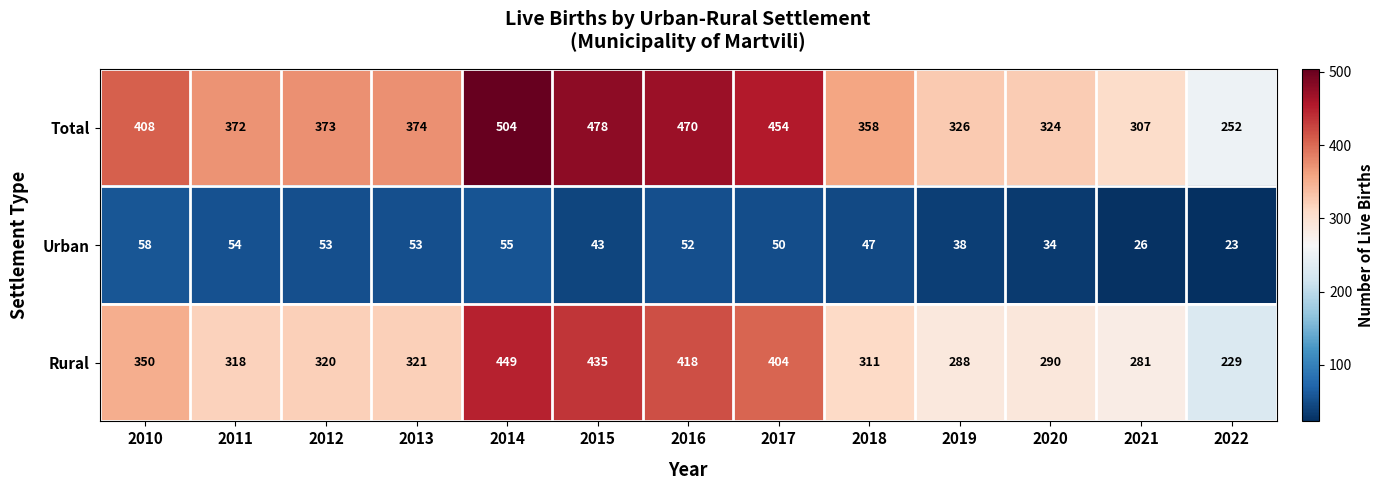

At how many categories does at least one series exceed 64?

13